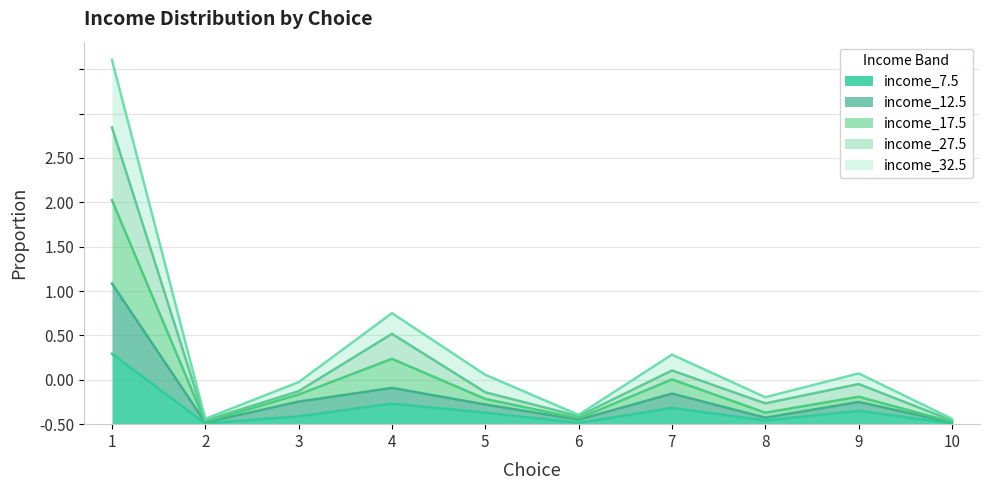

Where is income_27.5 nearest to the value 1?

4